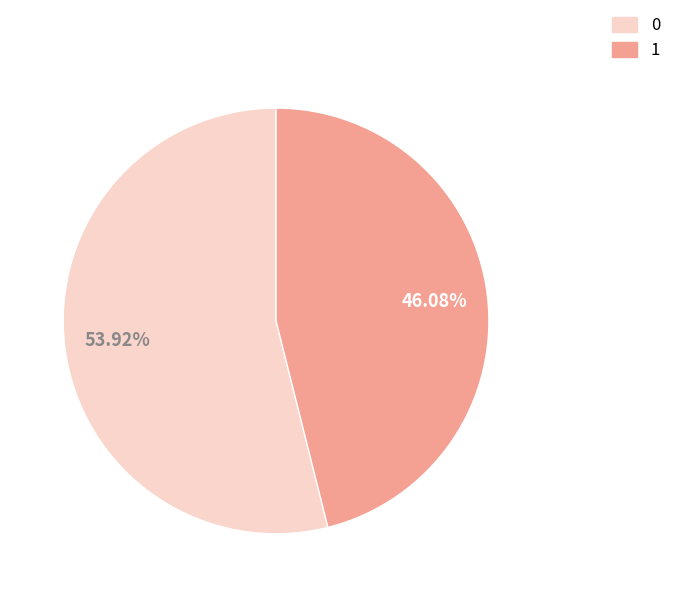

The 1 slice represents 46% of the pie. True or false?

True